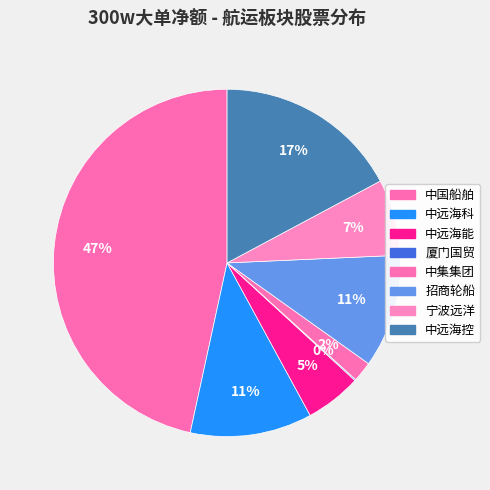

What percentage is the 中远海科 slice, to the nearest percent?

11%